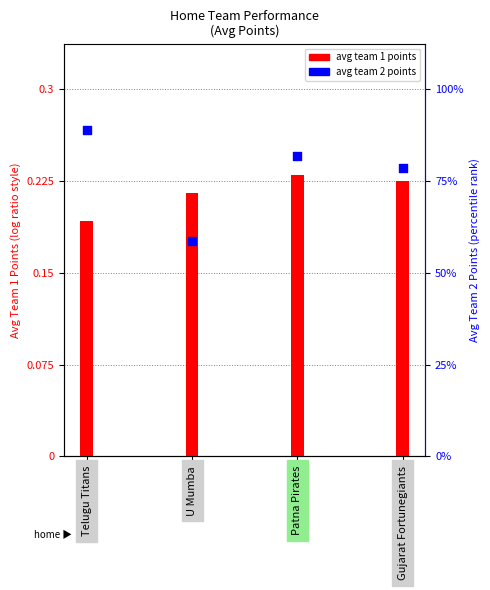

Which series has the largest total across all categories?

Avg Team 2 Points